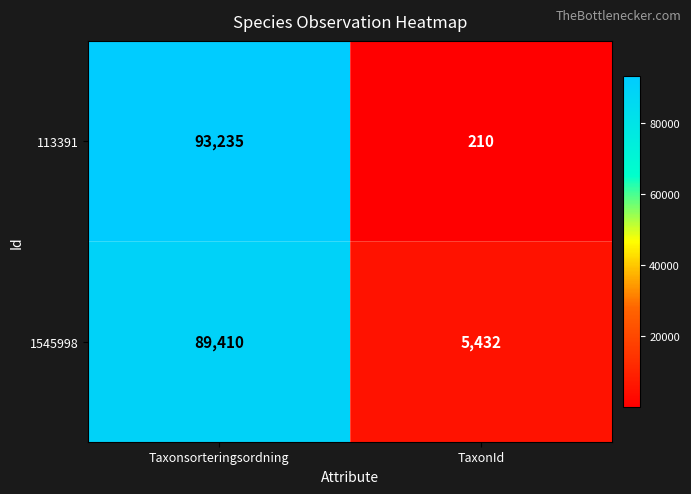

What is the sum of all 113391 values?

93445